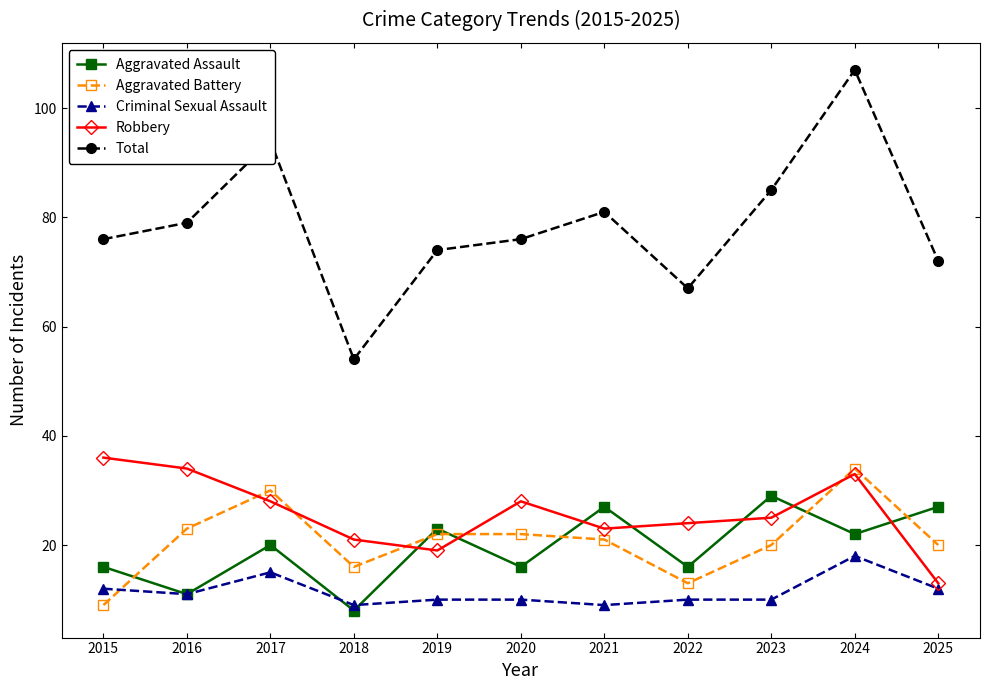

List the series in order of their peak value, lowest first.

Criminal Sexual Assault, Aggravated Assault, Aggravated Battery, Robbery, Total